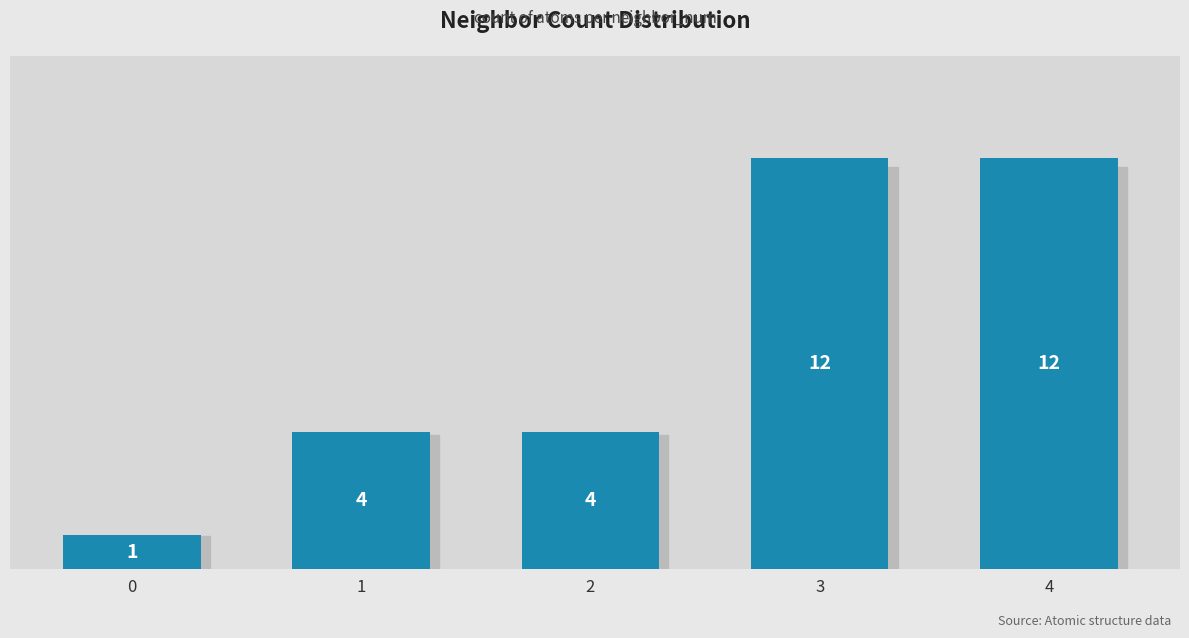

Is it true that the value at 4 is 16?

False